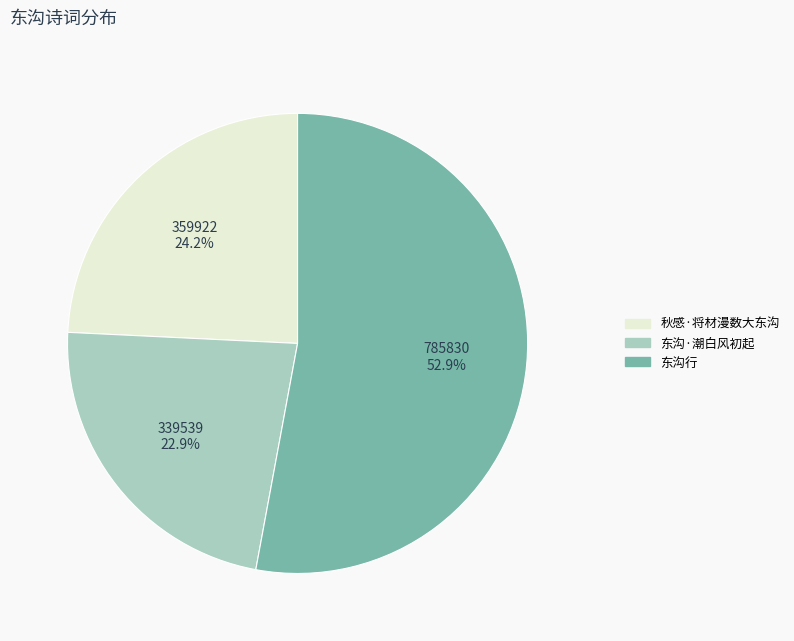

What percentage is NOT represented by 东沟·潮白风初起?

77.1%